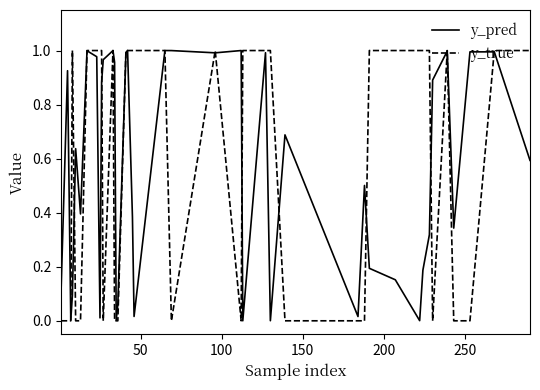

Which series has the largest range (max minus min)?

y_true